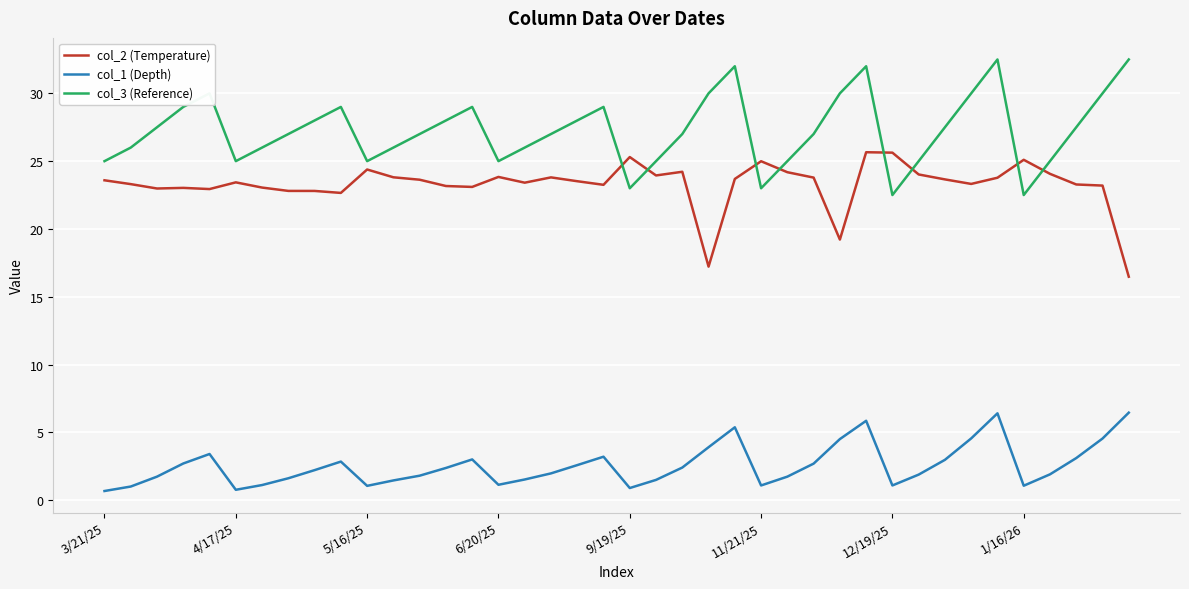

What is the maximum value shown in the chart?

32.5